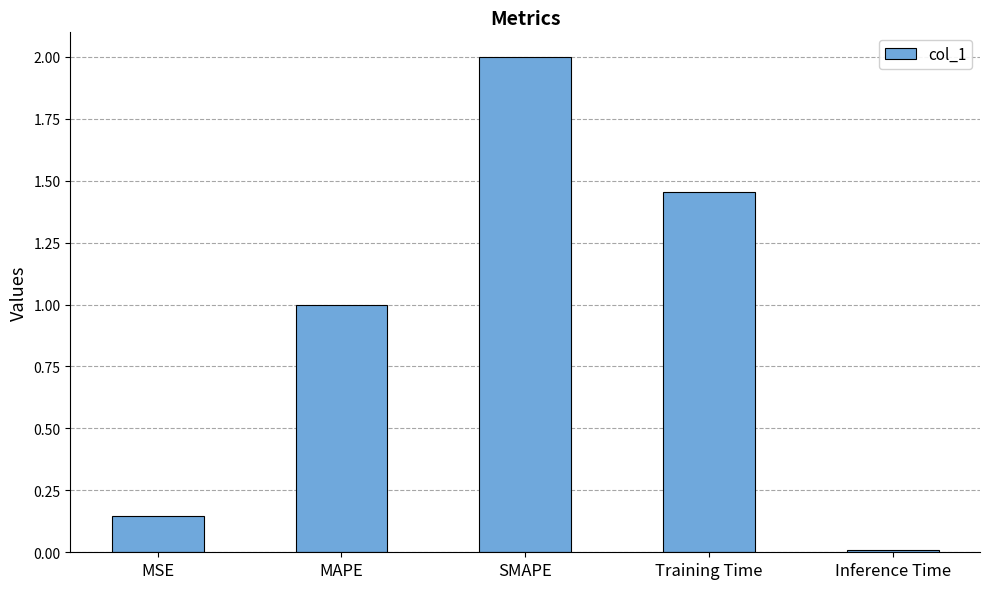

How many bars are there in total?

5